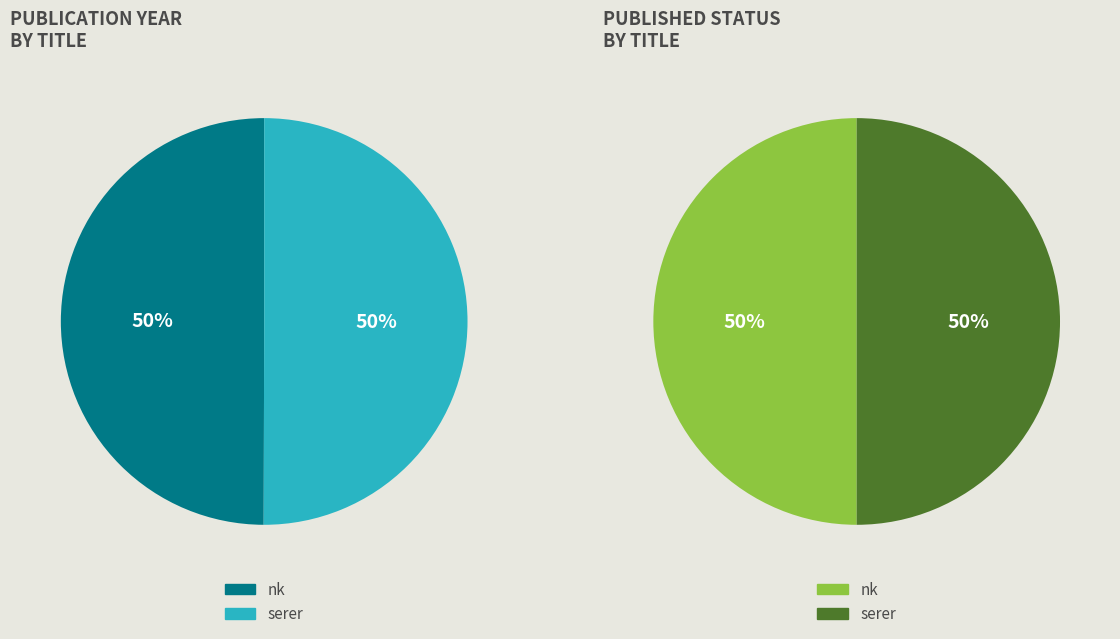

Between nk and serer, which is larger?

serer